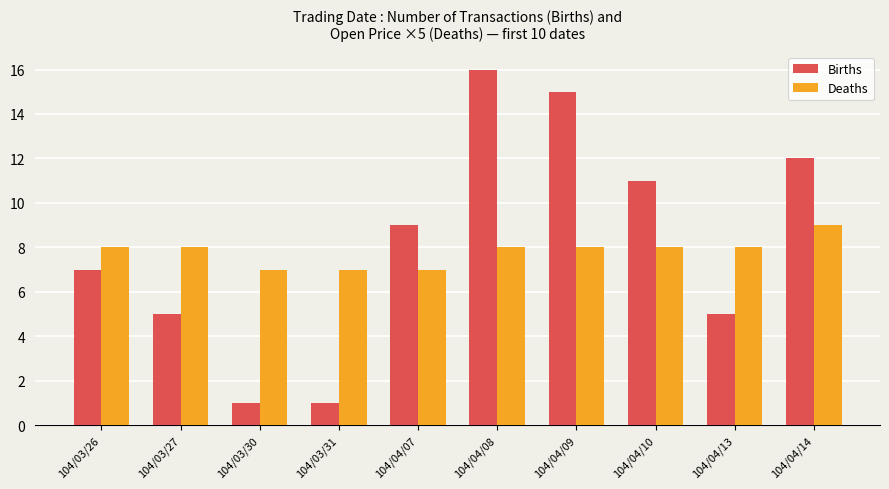

What is the difference between the maximum and minimum values in the Births series?

15